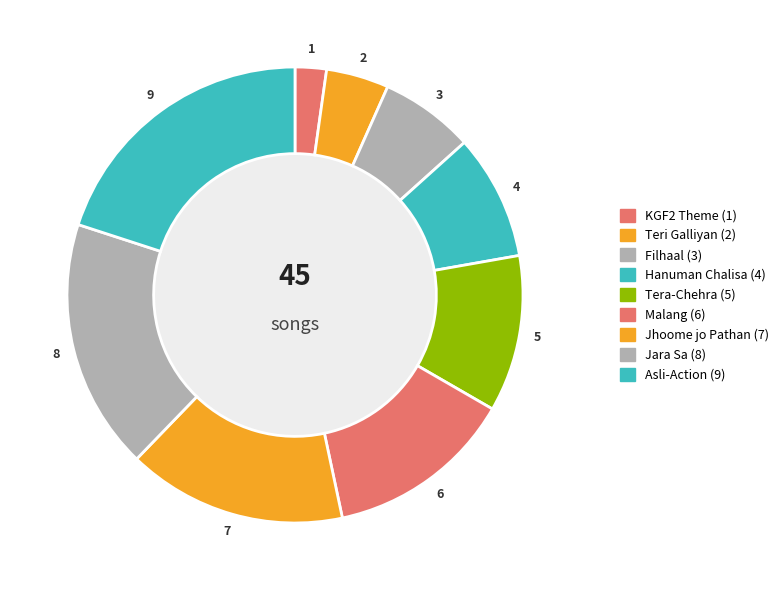

To the nearest percent, what is the combined percentage of Jhoome jo Pathan and Hanuman Chalisa?

24%